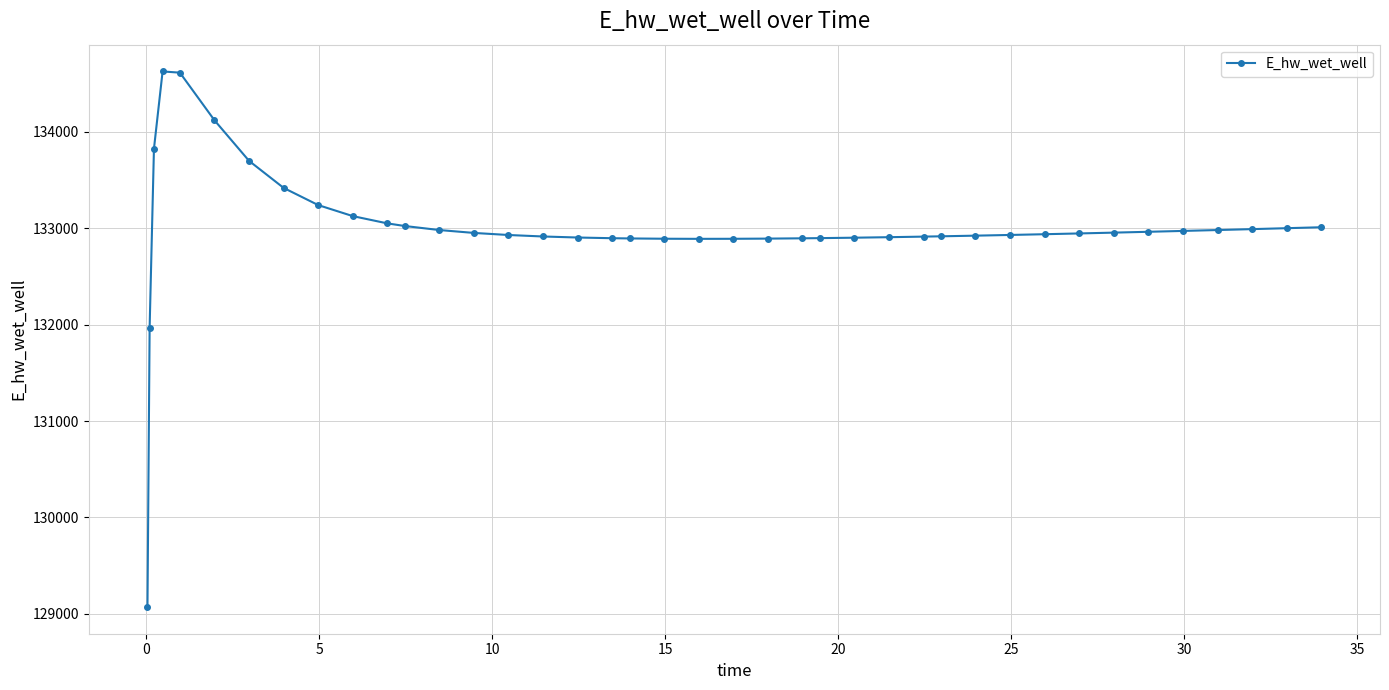

True or false: the data has more than 0 interior local peaks.

True